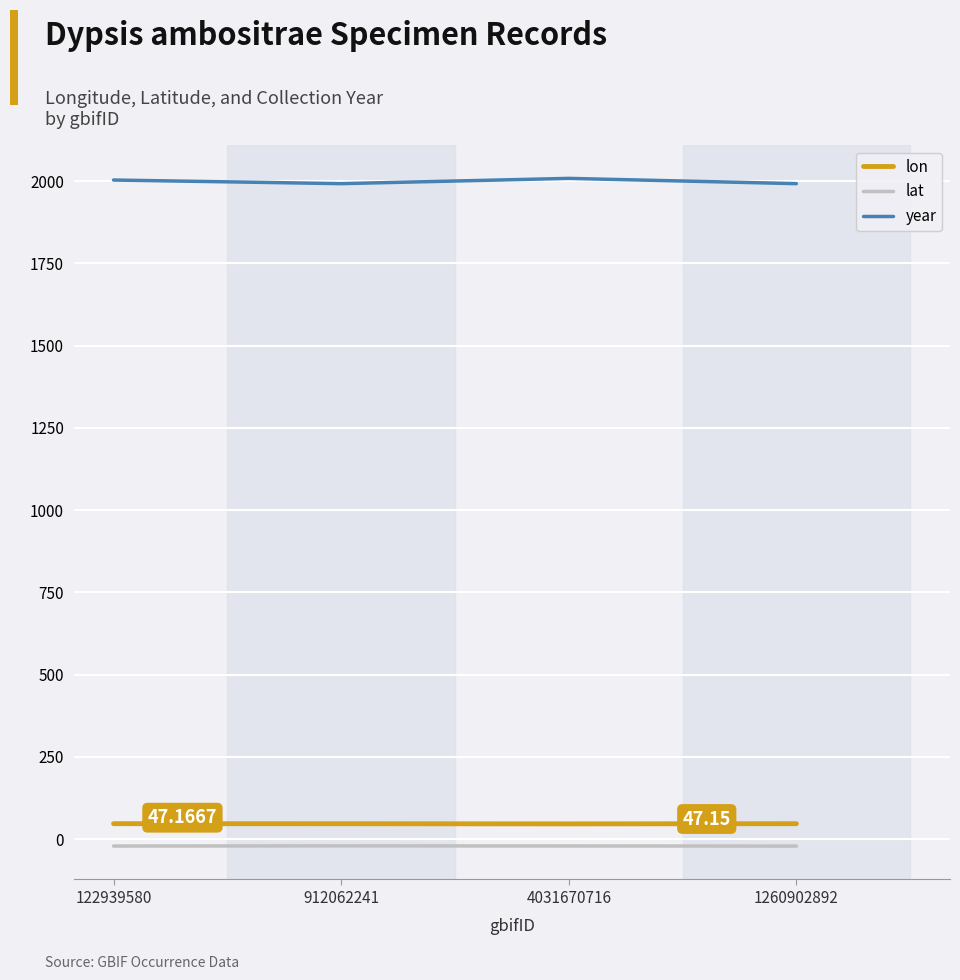

What is the difference between the second highest and minimum values in the lon series?

0.6